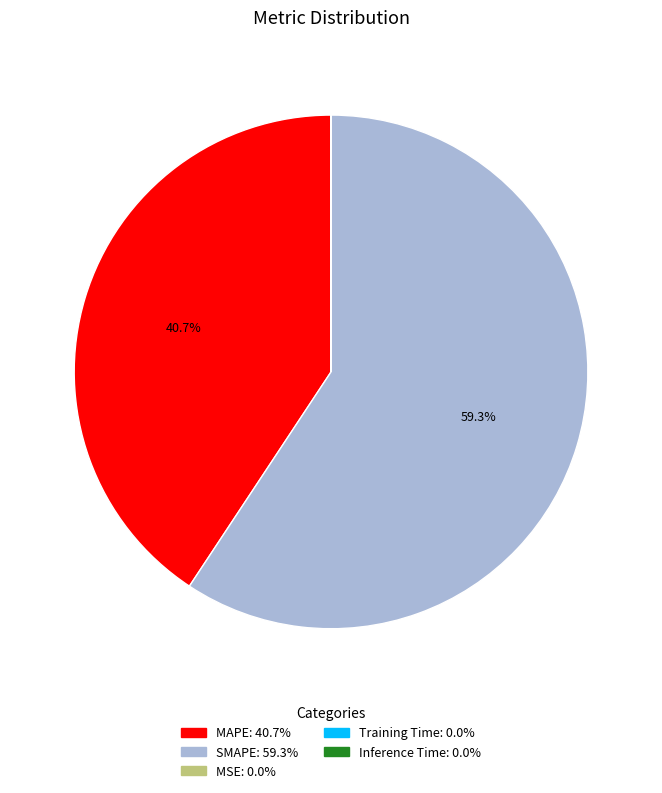

Which slice represents more than half of the pie?

SMAPE